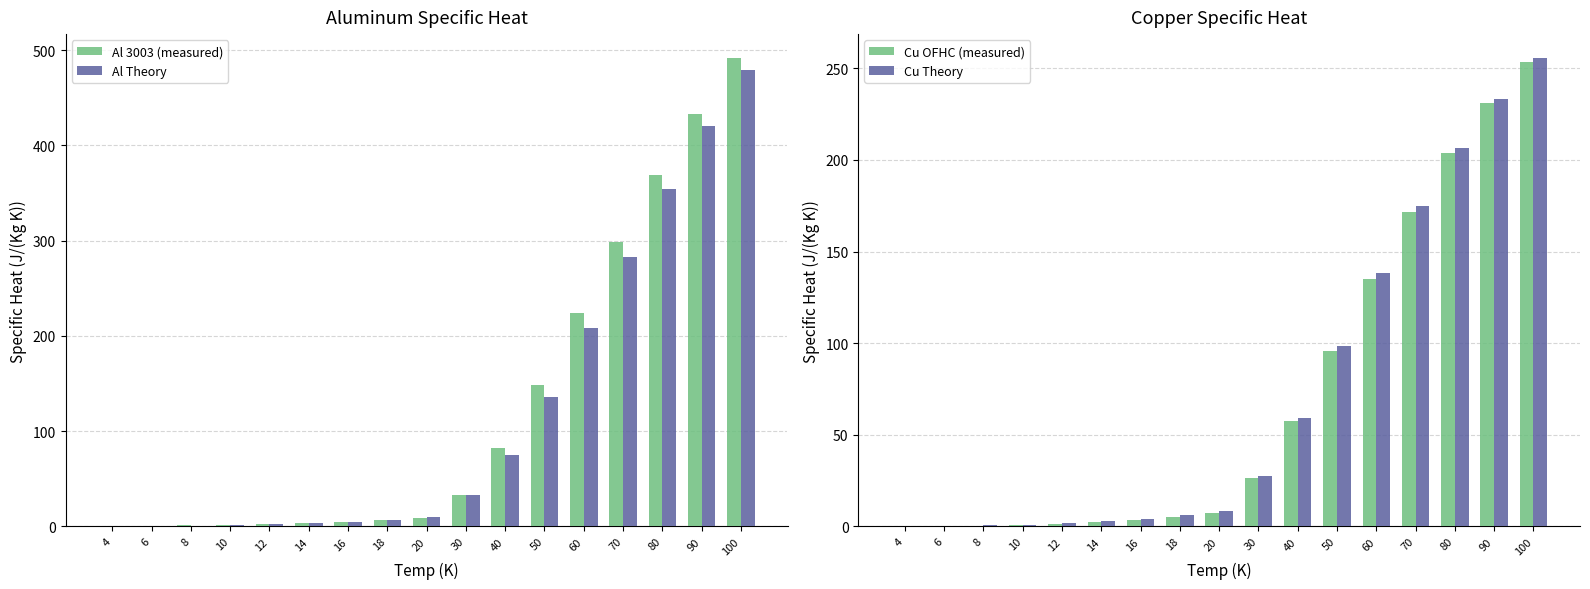

Reading left to right, extract all data points from this chart.

Al 3003 (measured): 0.3	0.6	1.0	1.6	2.3	3.2	4.6	6.4	8.9	33.5	82.0	148.8	223.6	298.3	368.7	433.3	492.2
Al Theory: 0.1	0.3	0.6	1.2	2.1	3.3	5.0	7.1	9.7	32.7	75.2	136.0	207.9	282.7	354.5	420.2	478.6
Cu OFHC (measured): 0.1	0.2	0.5	0.9	1.5	2.4	3.6	5.3	7.5	26.4	57.6	95.8	135.2	171.8	203.8	230.9	253.5
Cu Theory: 0.1	0.2	0.5	1.0	1.8	2.8	4.2	6.0	8.3	27.4	59.2	98.4	138.3	174.9	206.6	233.5	255.8